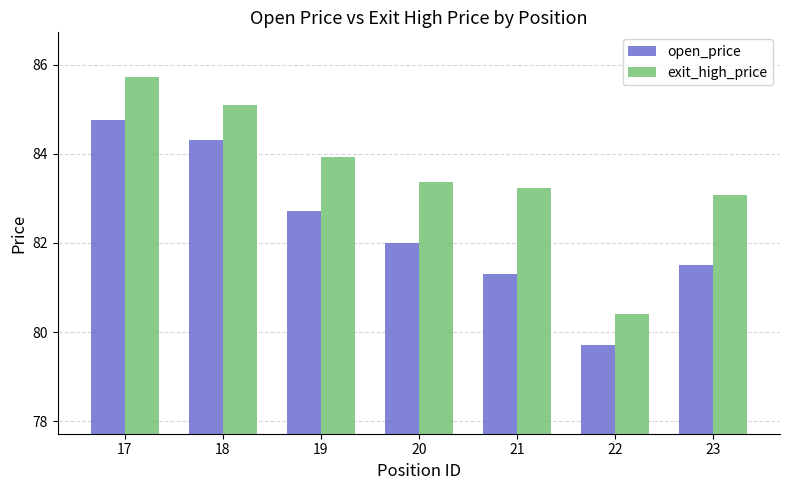

Reading left to right, extract all data points from this chart.

open_price: 17=84.8	18=84.3	19=82.7	20=82.0	21=81.3	22=79.7	23=81.5
exit_high_price: 17=85.7	18=85.1	19=83.9	20=83.4	21=83.2	22=80.4	23=83.1